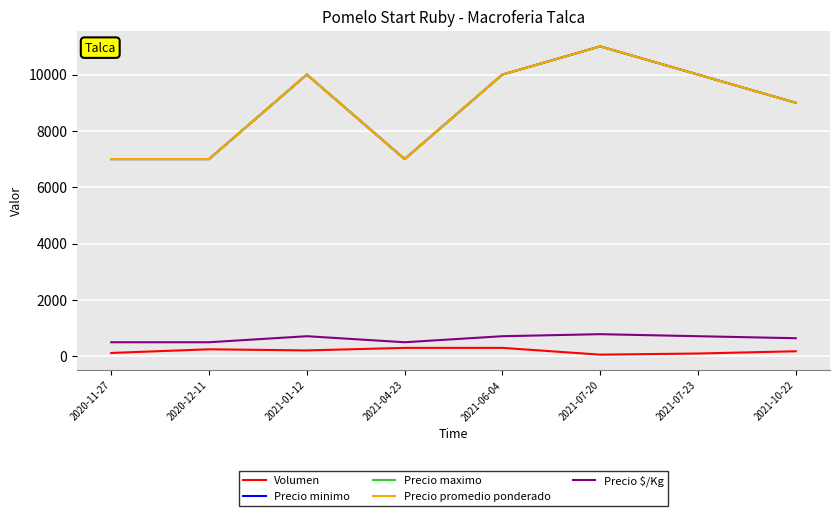

Does the chart display data point markers on the line(s)?

No